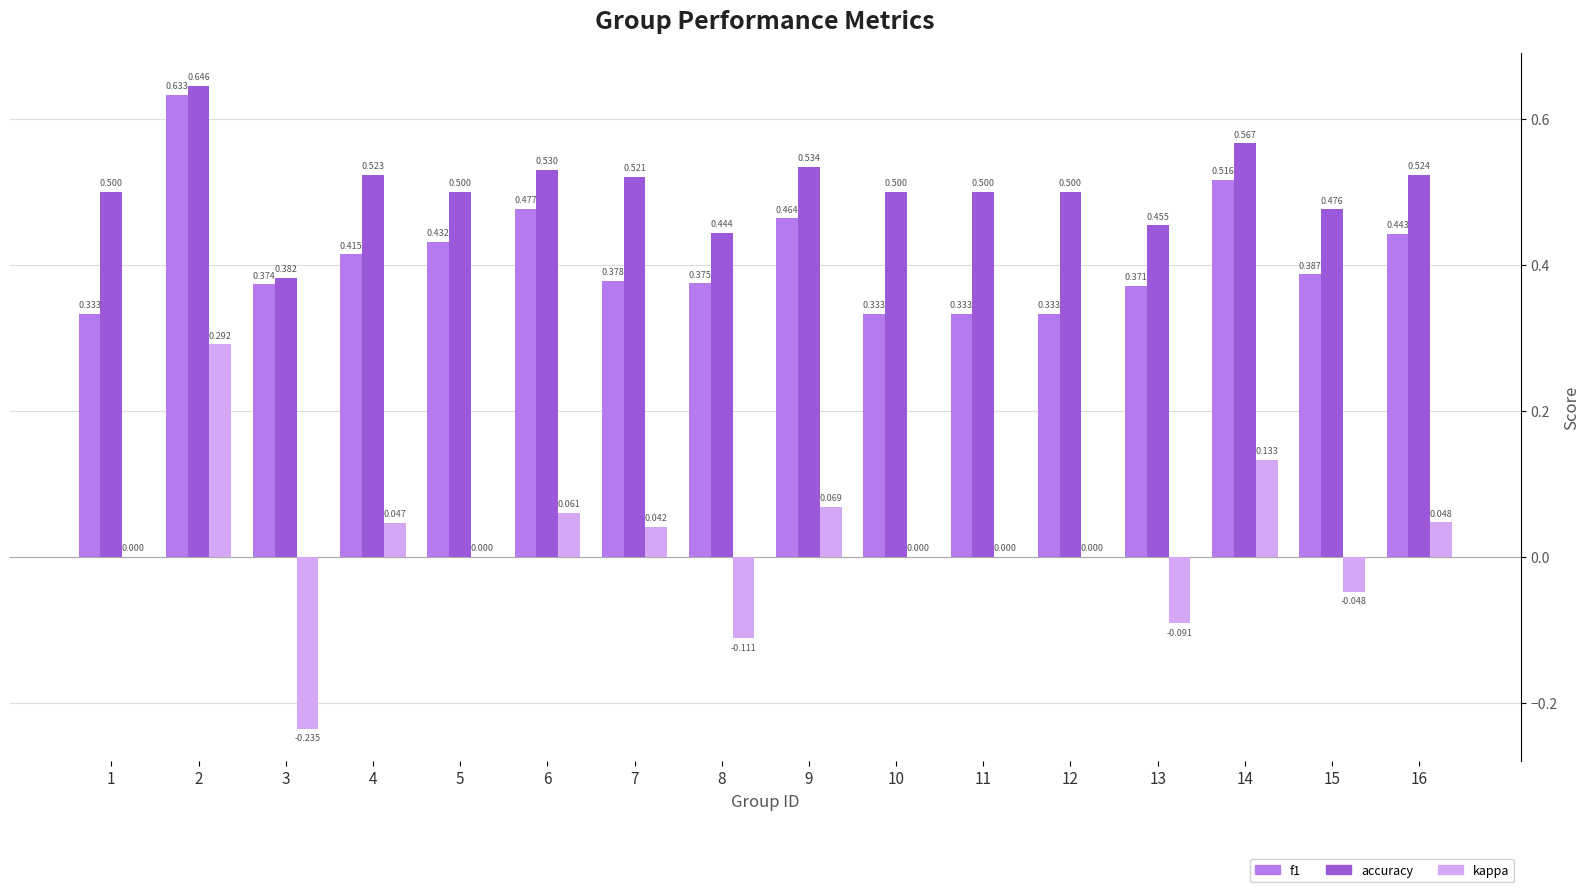

What is the spread (max minus min) of values at 15?

0.5